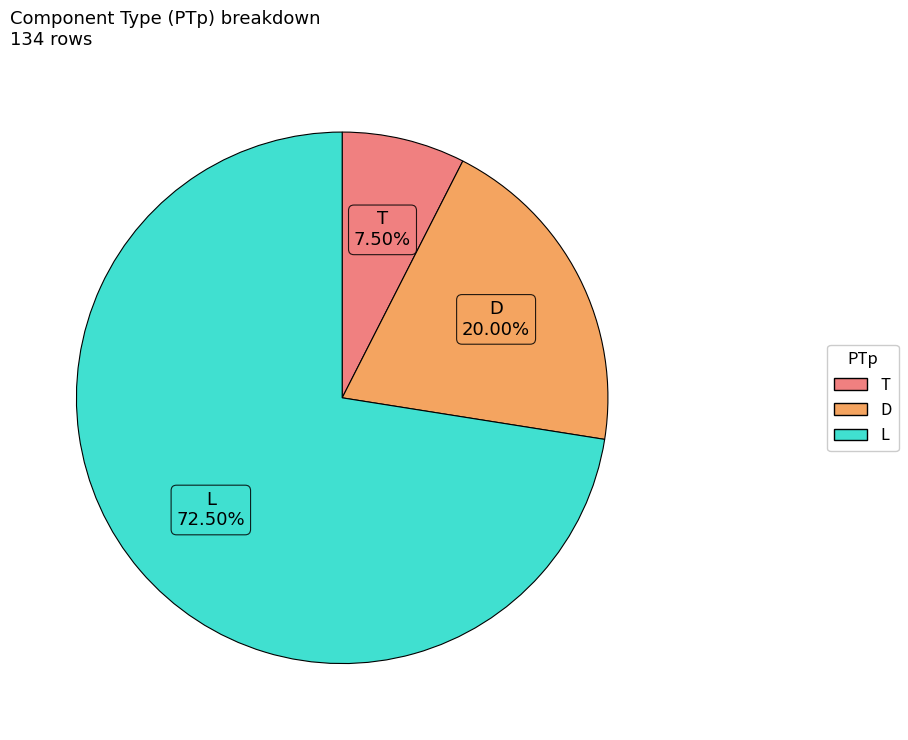

Count the number of slices in the pie.

3